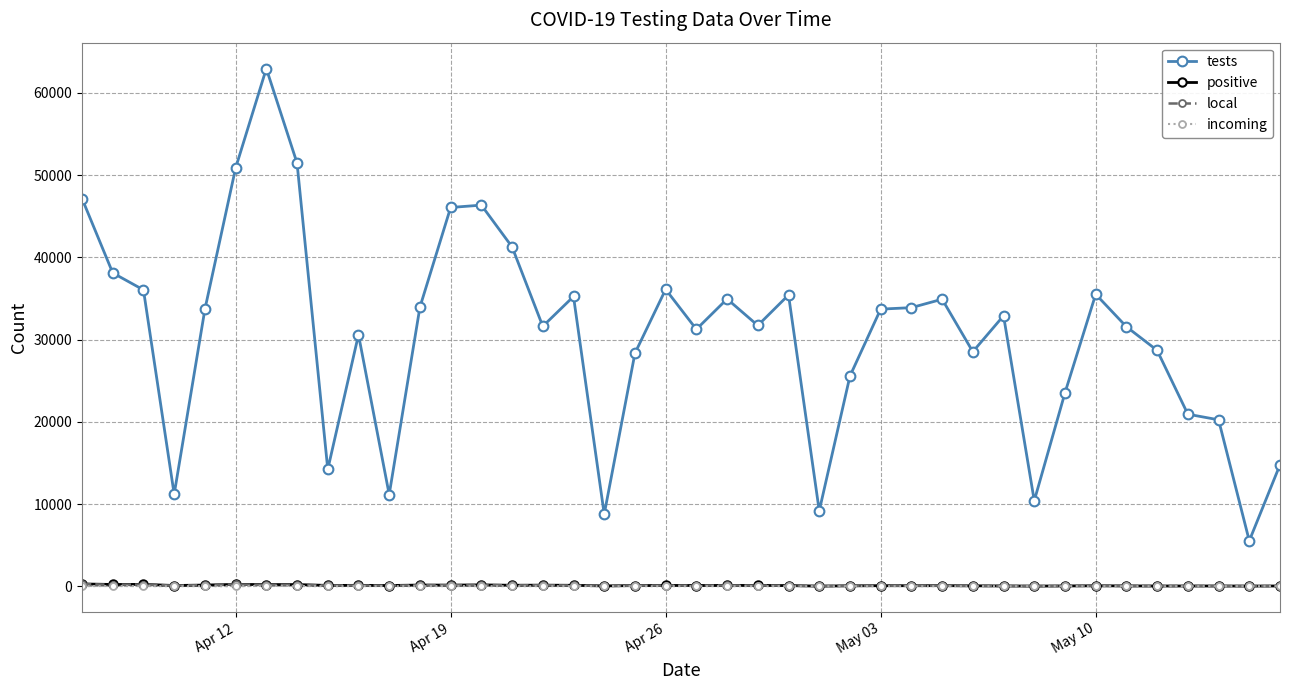

At how many categories does at least one series exceed 11872?

34